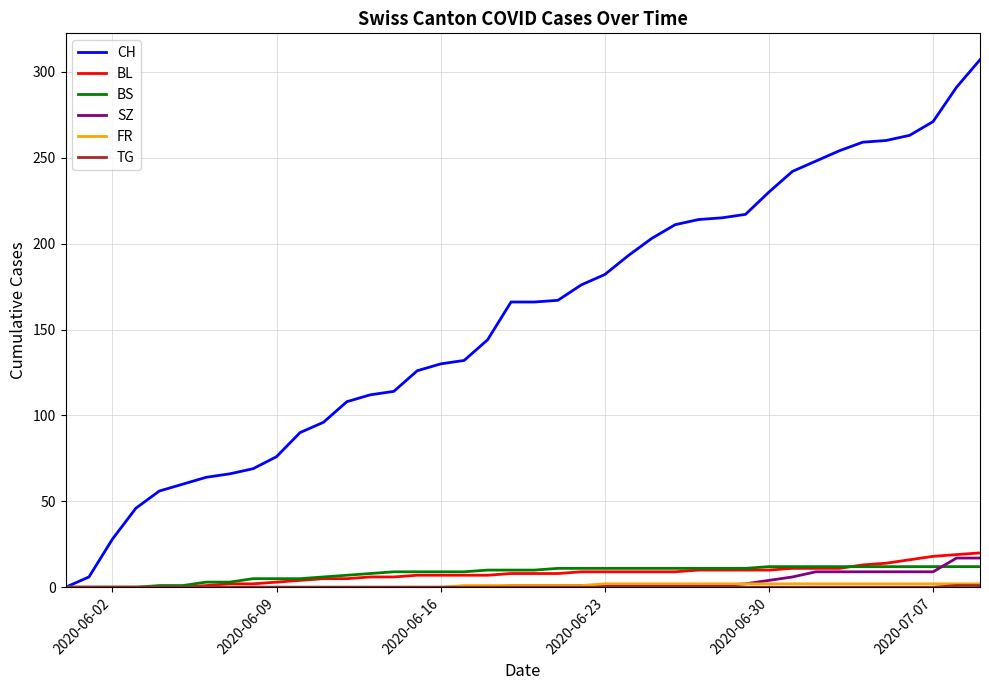

Which series has the widest spread of values?

CH